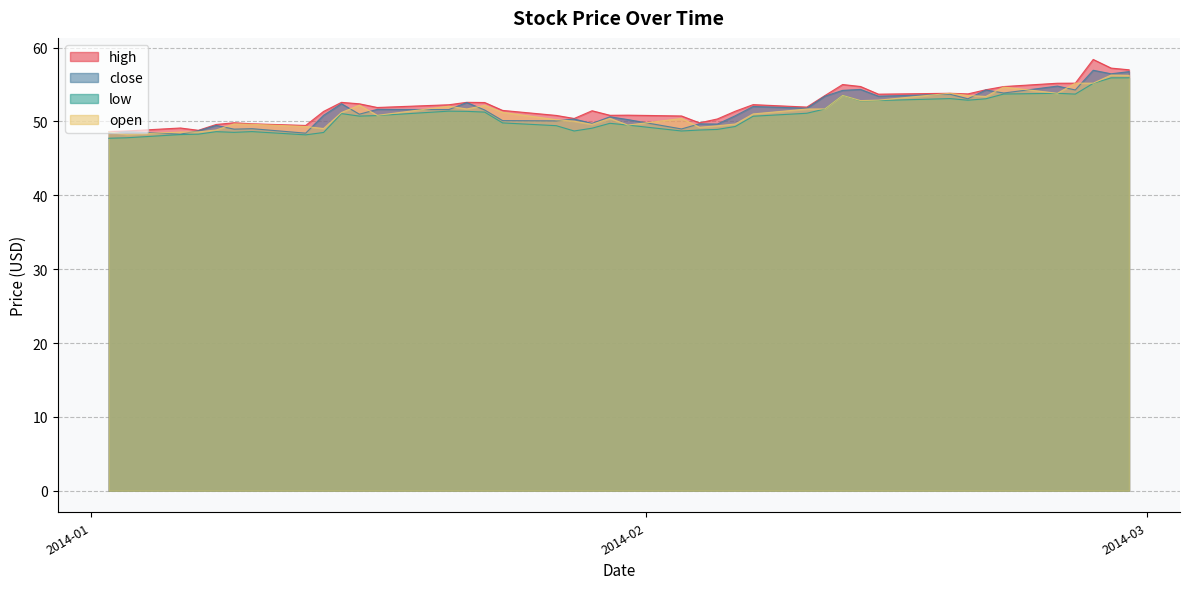

Reading right to left, transcribe all the data shown in this chart.

high: 57.0	57.2	58.4	55.2	55.2	54.7	54.3	53.7	53.8	53.7	54.7	55.0	53.5	52.0	52.3	51.4	50.3	49.8	50.7	50.9	50.8	51.5	50.4	50.8	51.5	52.6	52.6	52.3	51.9	52.4	52.6	51.4	49.5	49.7	49.8	49.6	48.8	49.1	48.7	48.6
close: 56.8	56.5	56.9	54.3	54.8	53.9	54.3	53.1	53.7	53.4	54.3	54.2	53.4	51.8	52.0	50.8	49.7	49.7	49.0	50.3	50.6	49.7	50.3	50.1	50.1	51.6	52.6	51.6	51.6	51.0	52.4	50.8	48.4	49.0	49.0	49.5	48.7	48.3	48.6	48.4
low: 55.9	55.9	55.2	53.7	53.8	53.7	53.1	52.9	53.1	52.8	52.8	53.5	51.7	51.1	50.7	49.3	48.9	48.8	48.7	49.5	49.8	49.1	48.7	49.4	49.8	51.3	51.4	51.4	50.8	50.7	51.1	48.5	48.2	48.6	48.5	48.6	48.3	48.2	47.8	47.7
open: 56.2	56.3	55.2	55.2	53.8	54.7	53.4	53.5	53.8	52.9	52.8	53.5	51.7	51.7	51.0	49.7	49.4	49.2	50.4	49.5	50.4	49.6	50.0	50.2	51.2	52.2	51.7	52.1	50.8	52.2	51.2	49.0	49.3	49.6	49.7	48.9	48.6	48.6	48.2	48.6